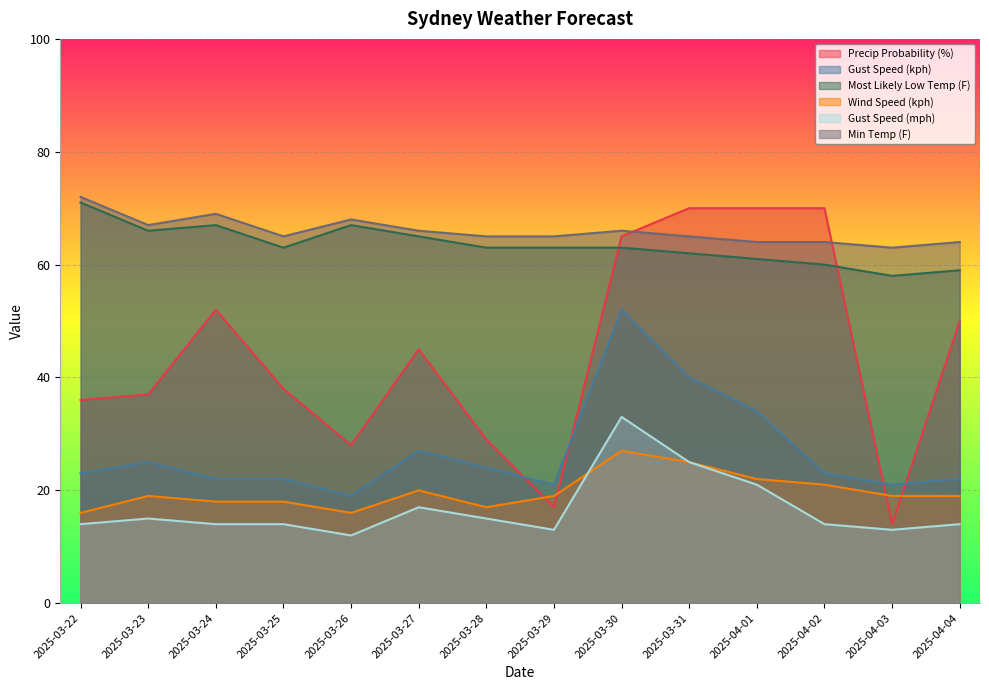

Does the chart display data point markers on the line(s)?

No